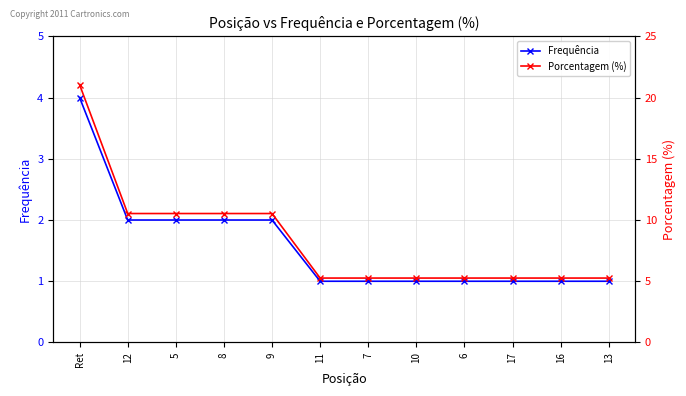

What is the total value across all series at 10?

6.3